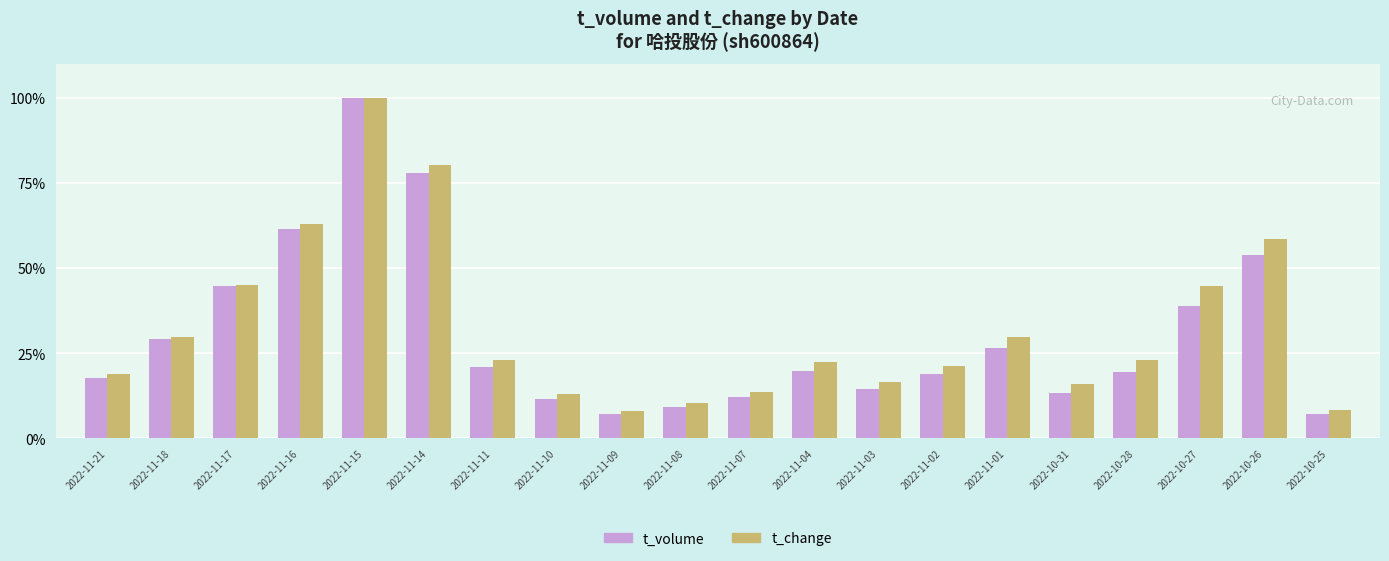

Count the number of categories in the chart.

20